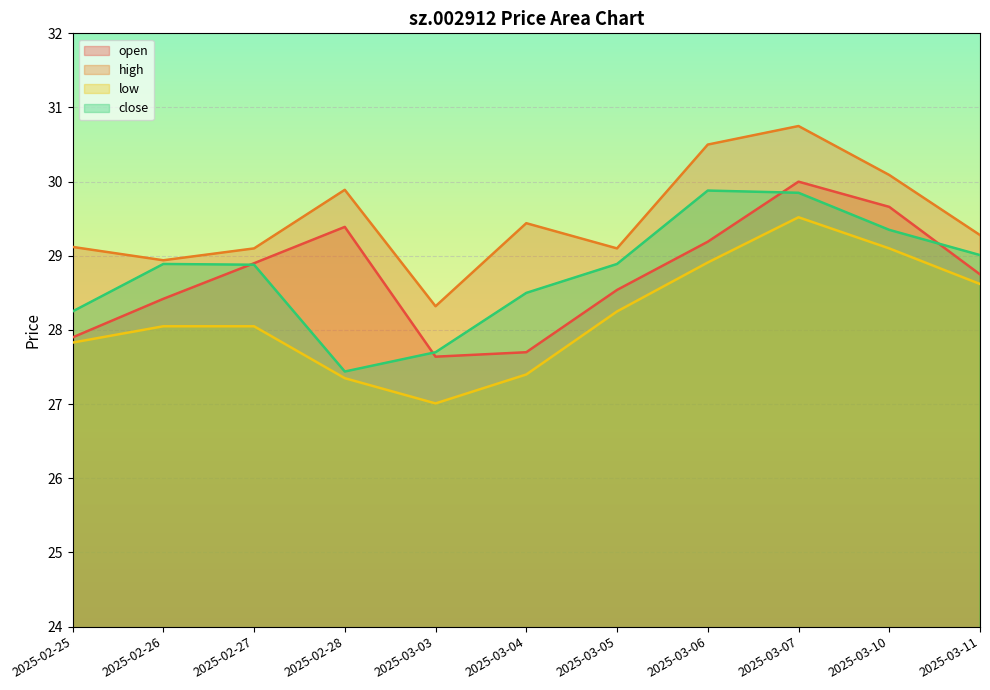

The low series shows 27.4 at 2025-02-28. True or false?

True